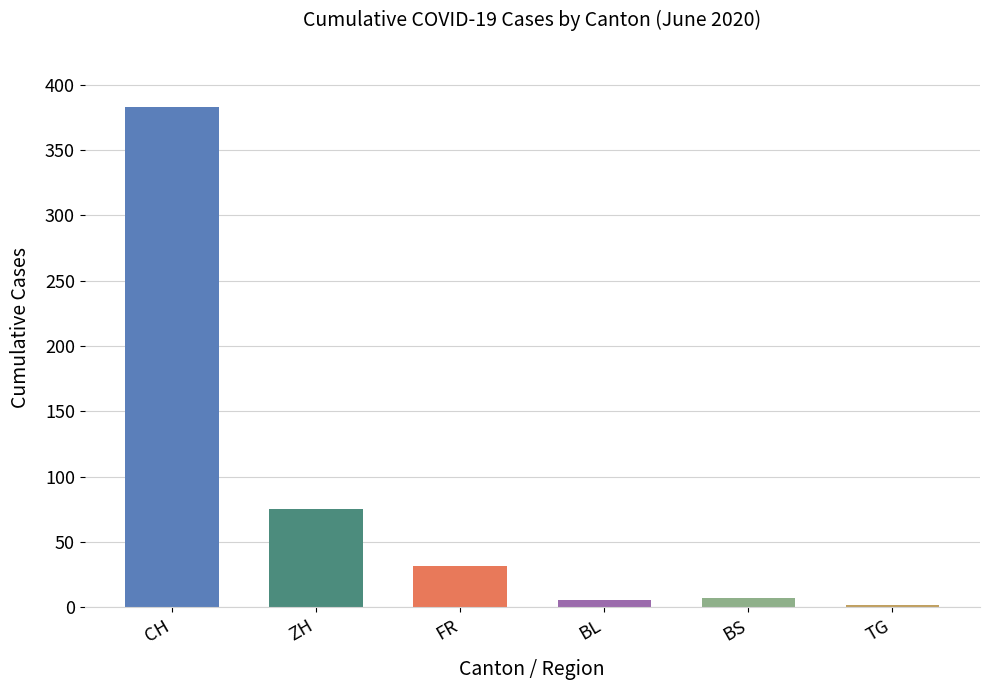

Rank the series at 2020-06-19 from highest to lowest value.

CH, ZH, FR, BS, BL, TG